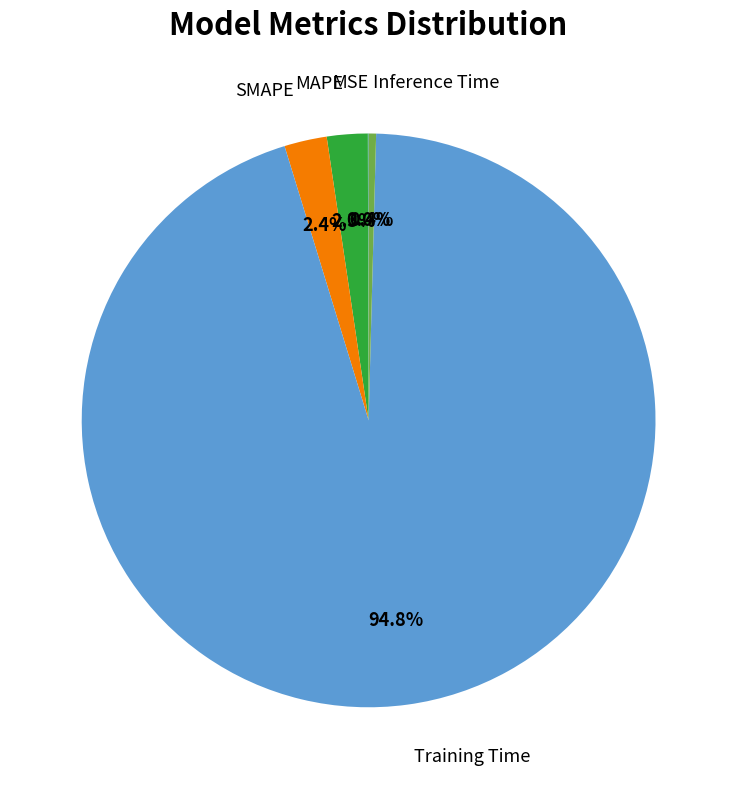

Is there a majority slice in this chart?

Yes